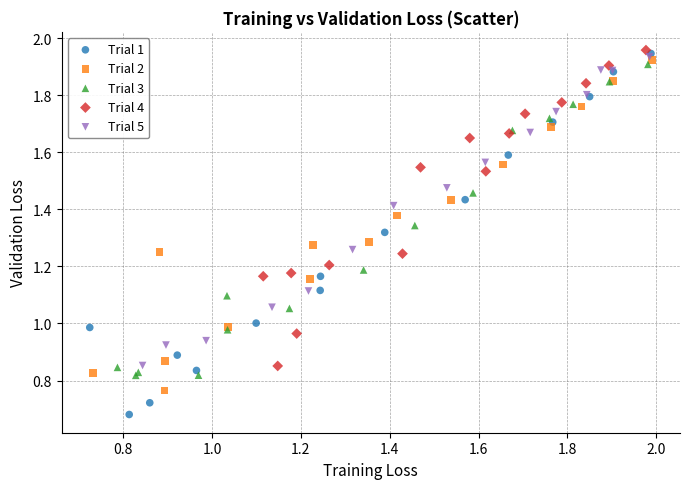

Which series has the widest spread of Y values?

Trial 1